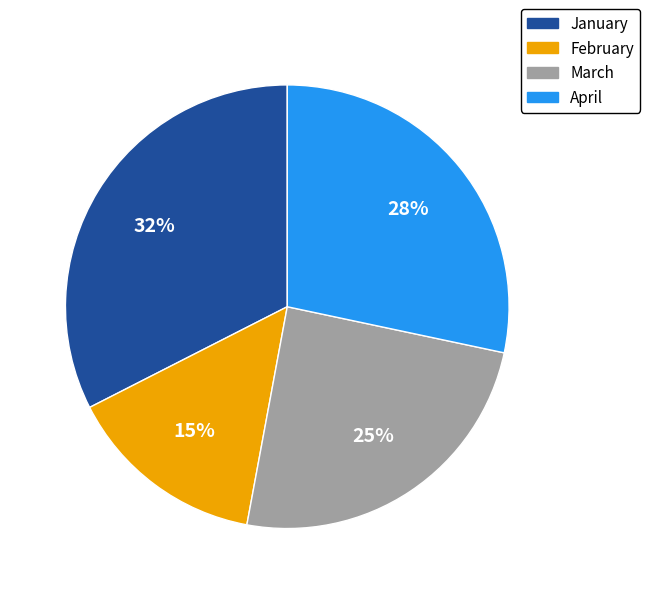

Combined, do January and March account for over 50%?

Yes